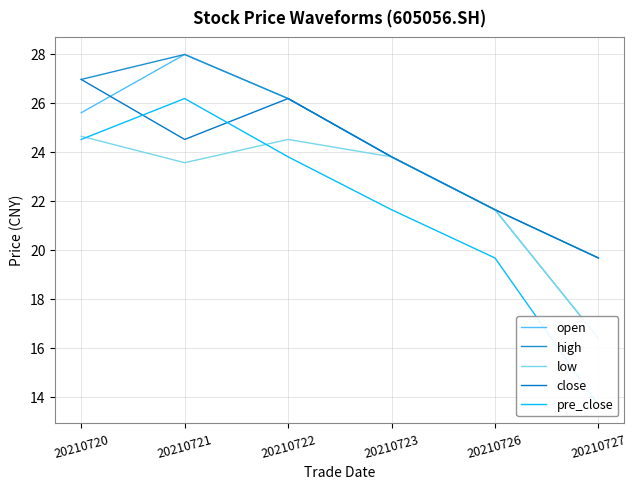

How many distinct data groups are displayed?

5